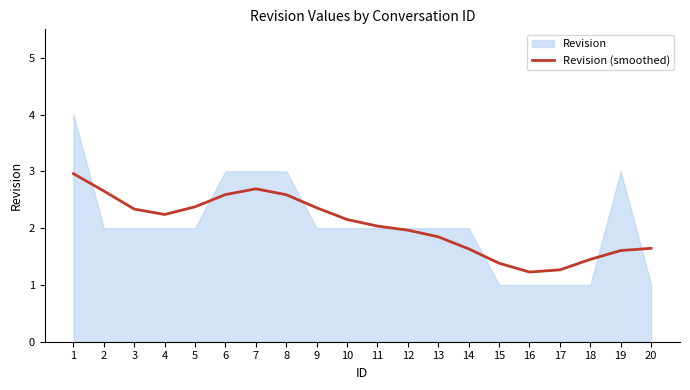

List the labels in order of value, largest first.

1, 7, 2, 6, 8, 5, 9, 3, 4, 10, 11, 12, 13, 20, 14, 19, 18, 15, 17, 16